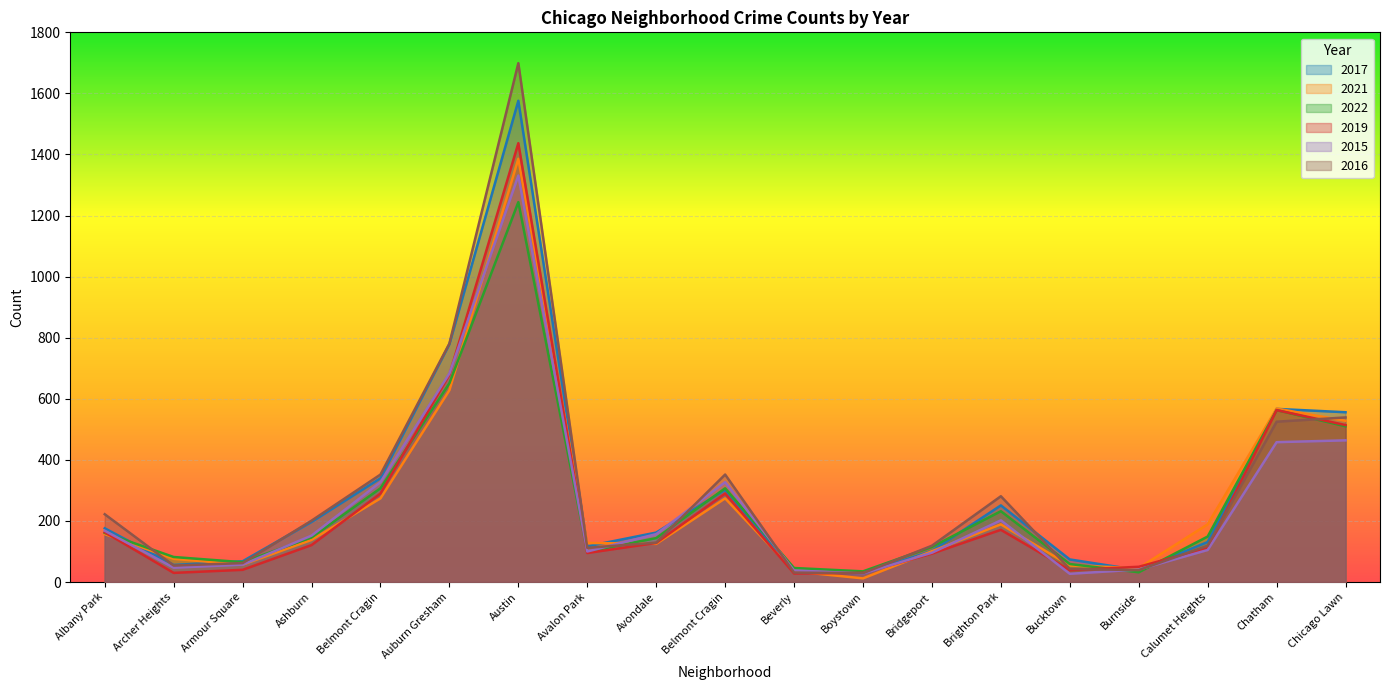

How many lines are shown in the chart?

6